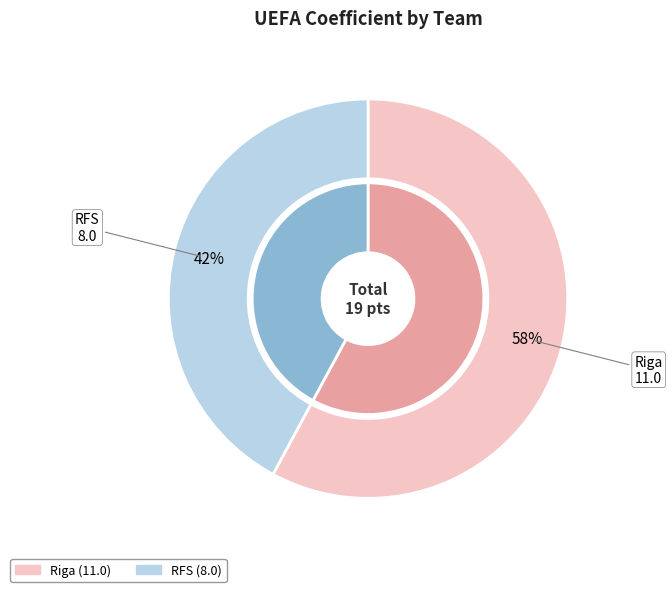

What percentage do RFS and Riga together represent?

100.0%